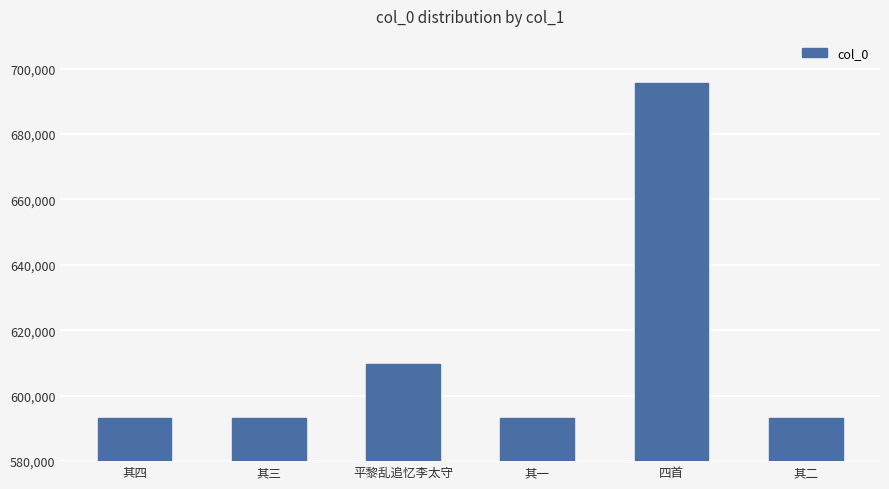

Count the number of data series in this chart.

1